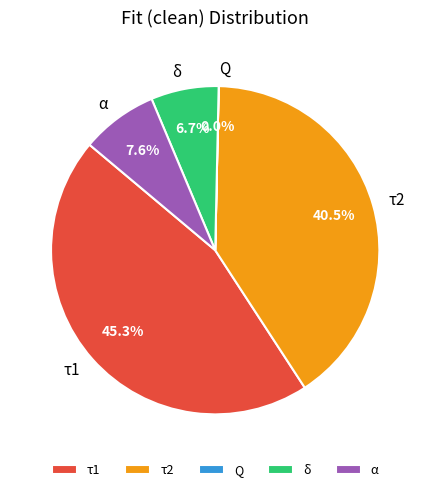

Between τ2 and τ1, which is larger?

τ1